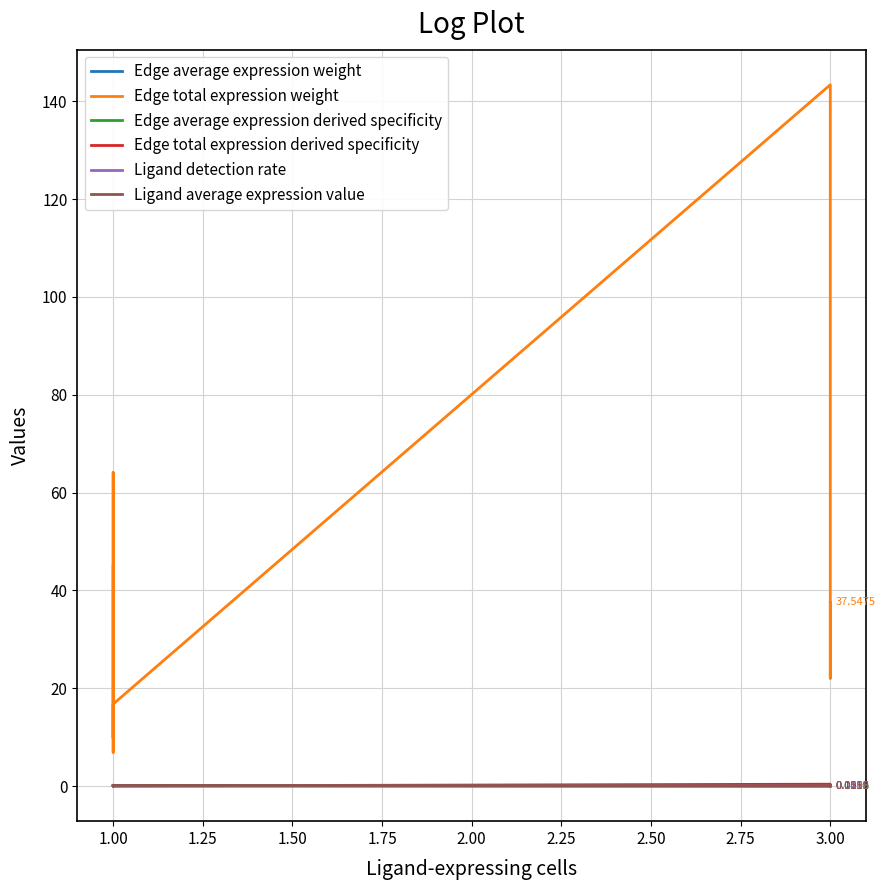

Reading left to right, what are all the values shown in this chart?

Edge average expression weight: 0.1	0.1	0.0	0.1	0.1	0.0	0.0	0.0	0.0
Edge total expression weight: 45.0	6.9	11.8	64.1	9.9	16.8	143.4	22.1	37.5
Edge average expression derived specificity: 0.2	0.2	0.1	0.2	0.2	0.1	0.1	0.1	0.0
Edge total expression derived specificity: 0.1	0.0	0.0	0.2	0.0	0.0	0.4	0.1	0.1
Ligand detection rate: 0.1	0.1	0.1	0.1	0.1	0.1	0.0	0.0	0.0
Ligand average expression value: 0.1	0.1	0.1	0.1	0.1	0.1	0.1	0.1	0.1